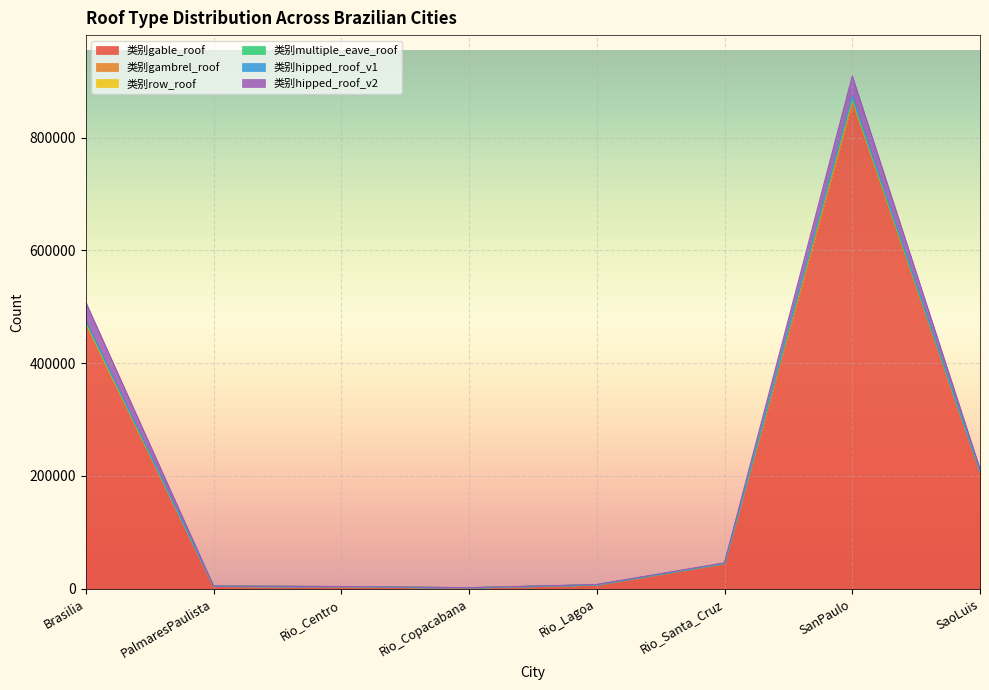

Which has a higher value, Rio_Santa_Cruz or SanPaulo?

SanPaulo